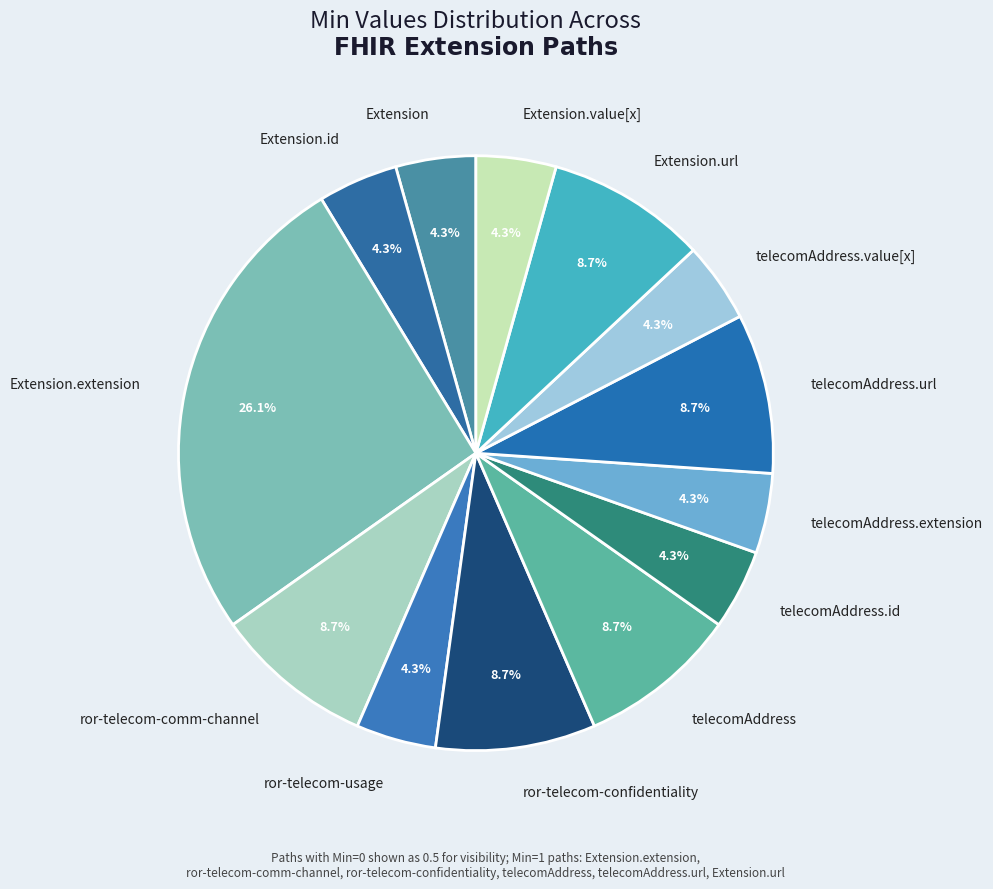

Which slice is the largest?

Extension.extension